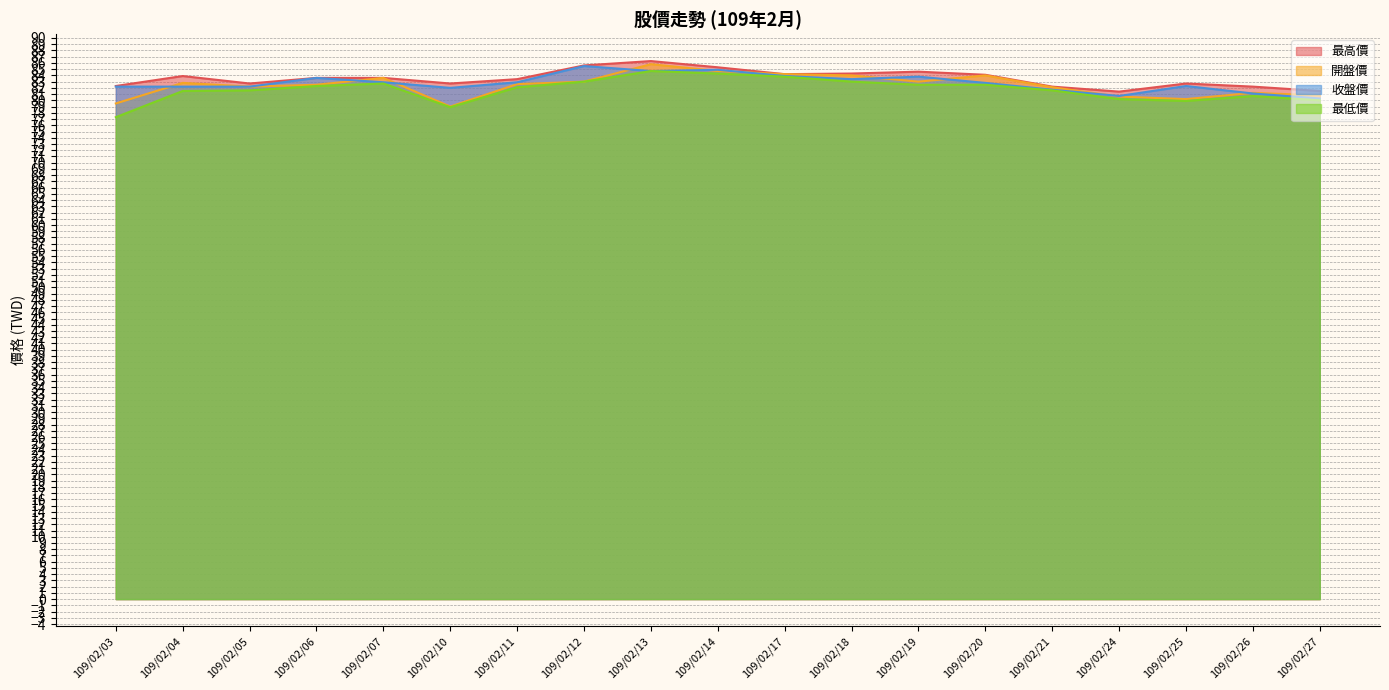

Is it true that 最高價 equals 85.3 at 109/02/14?

True